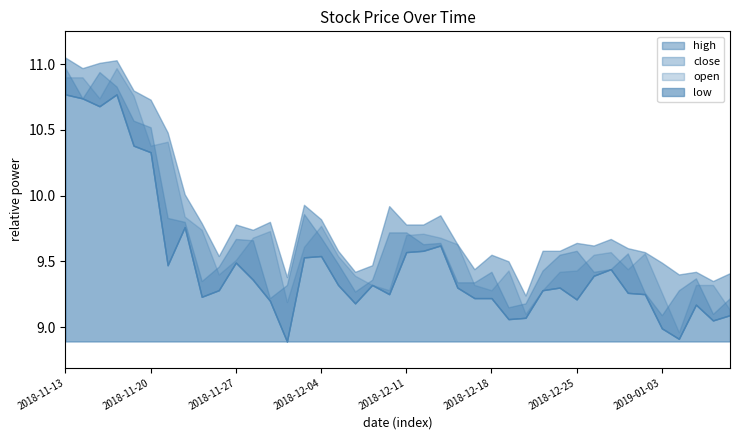

The value of close at 2019-01-07 is 9.4. True or false?

True